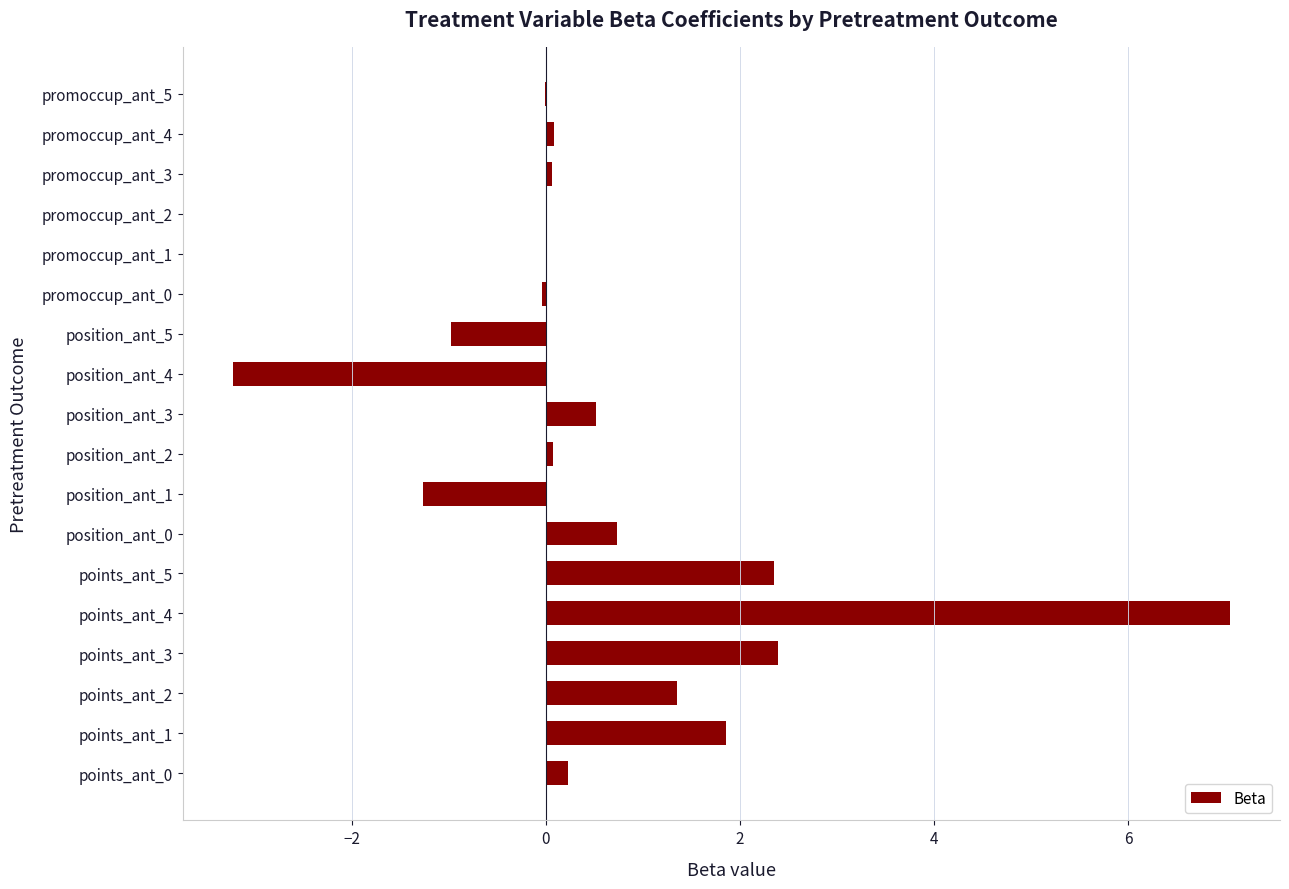

True or false: the data shows -1.0 at position_ant_5.

True